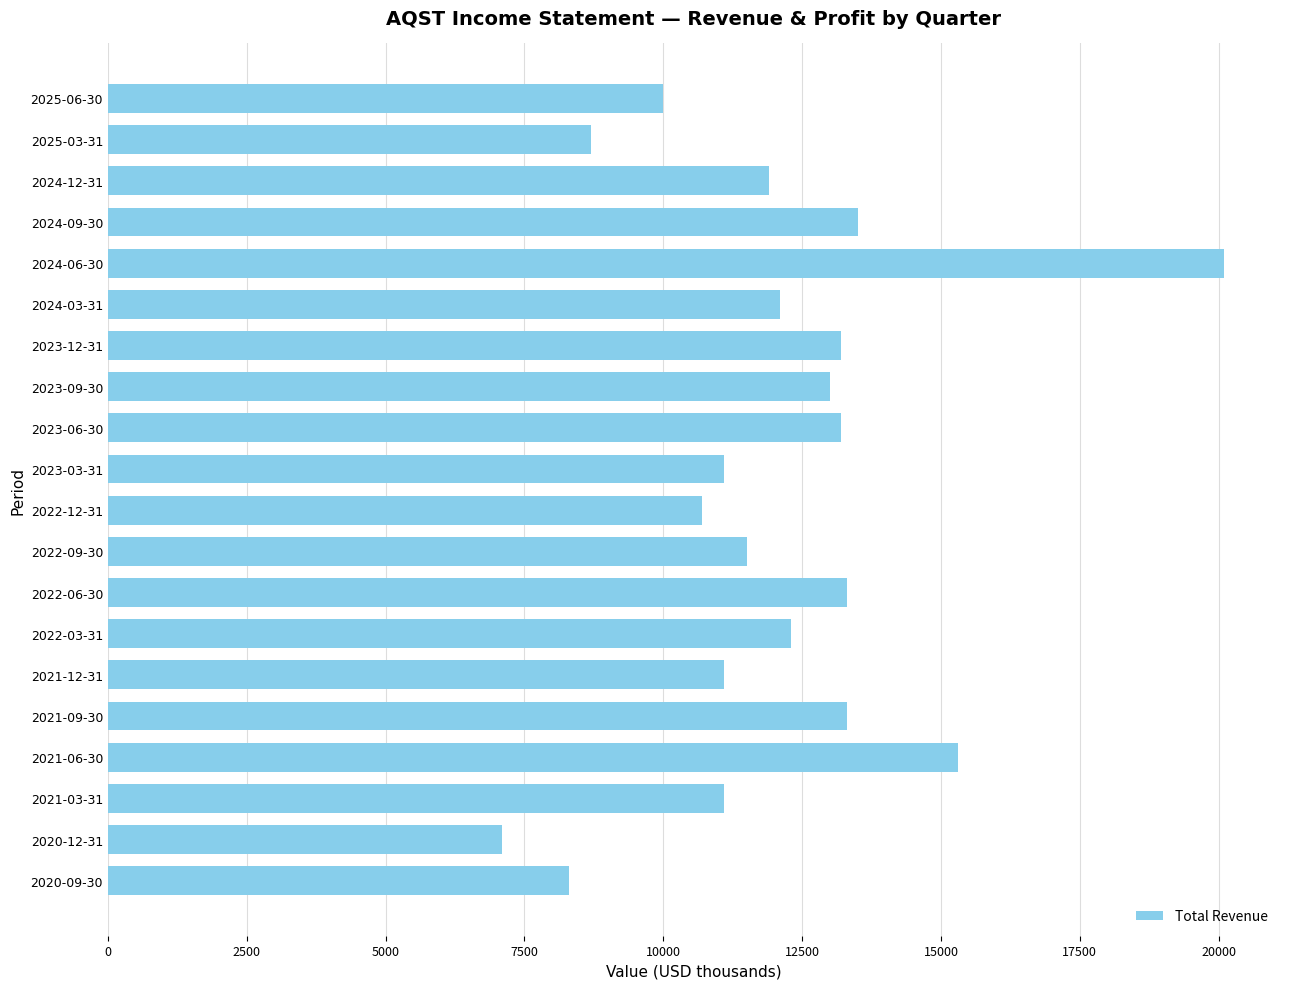

What is the sum of all values?

240800